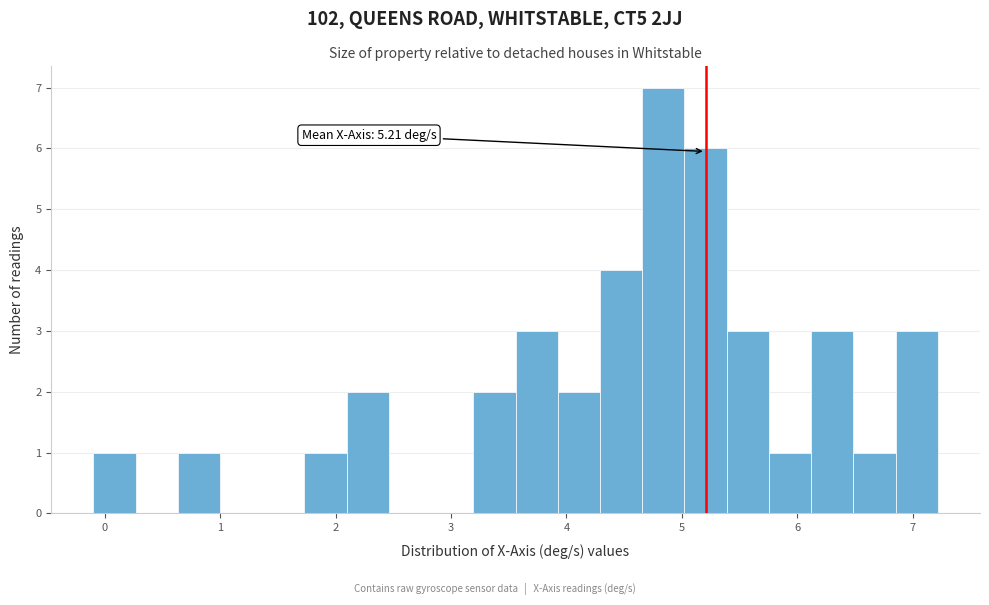

Around what value on the x-axis is the tallest bar? Give the approximate position of its centre, as read against the axis.

4.8